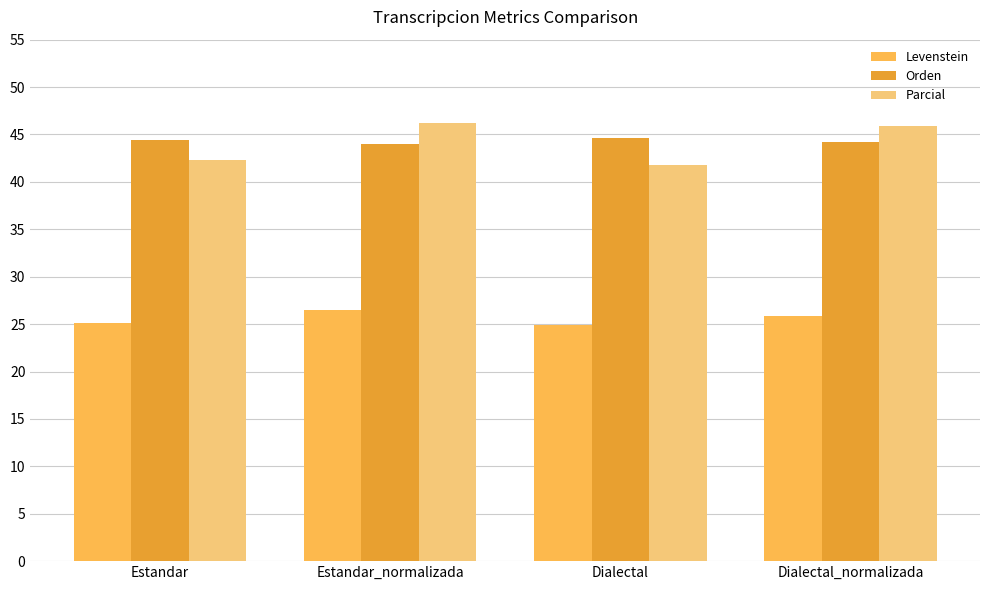

What is the difference between the highest and lowest values at Dialectal?

19.7